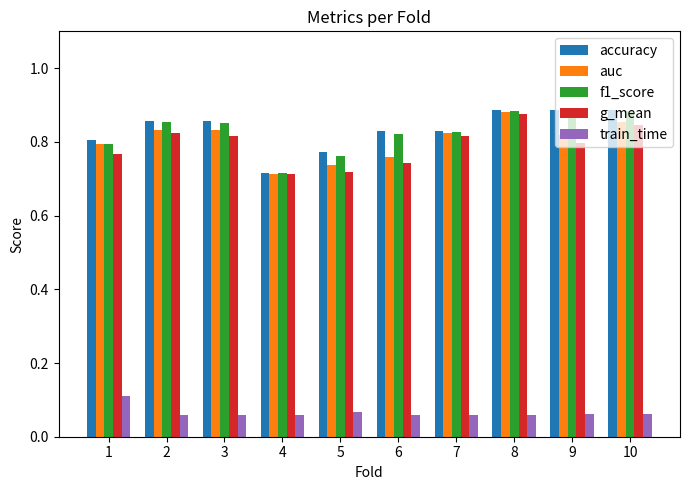

Between 4 and 6, which series saw the biggest shift?

accuracy